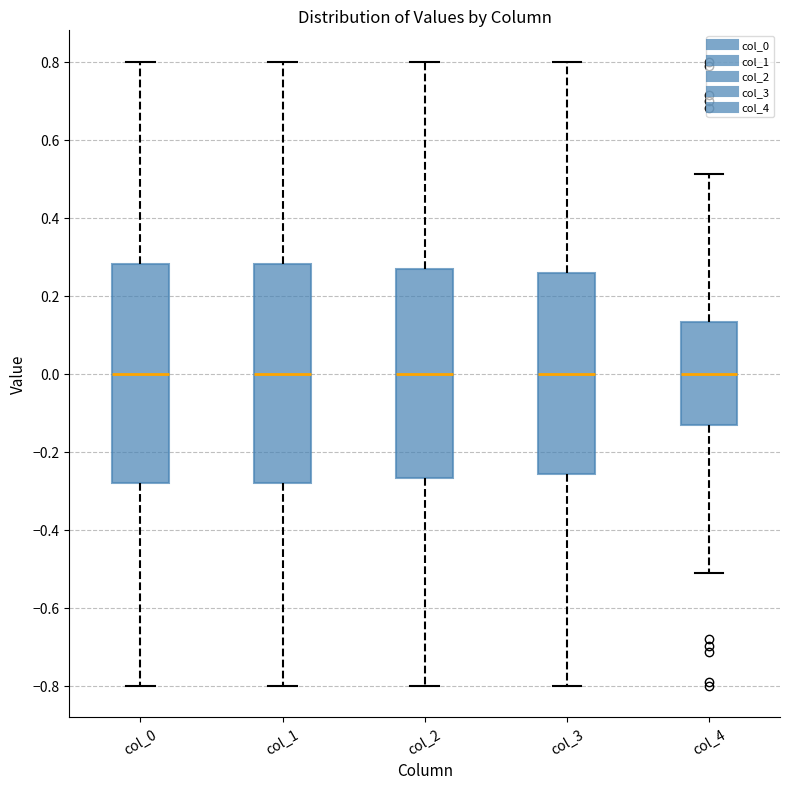

Reading left to right, read every box against the y-axis: the position of its median line, the range the box covers, and the ends of its whiskers. The values are not printed on the chart, so give them approximately, as read against the axis.

col_0: median 0.00, box -0.28 to 0.28, whiskers -0.80 to 0.80
col_1: median 0.00, box -0.28 to 0.28, whiskers -0.80 to 0.80
col_2: median 0.00, box -0.26 to 0.26, whiskers -0.80 to 0.80
col_3: median 0.00, box -0.26 to 0.26, whiskers -0.80 to 0.80
col_4: median 0.00, box -0.14 to 0.14, whiskers -0.52 to 0.52